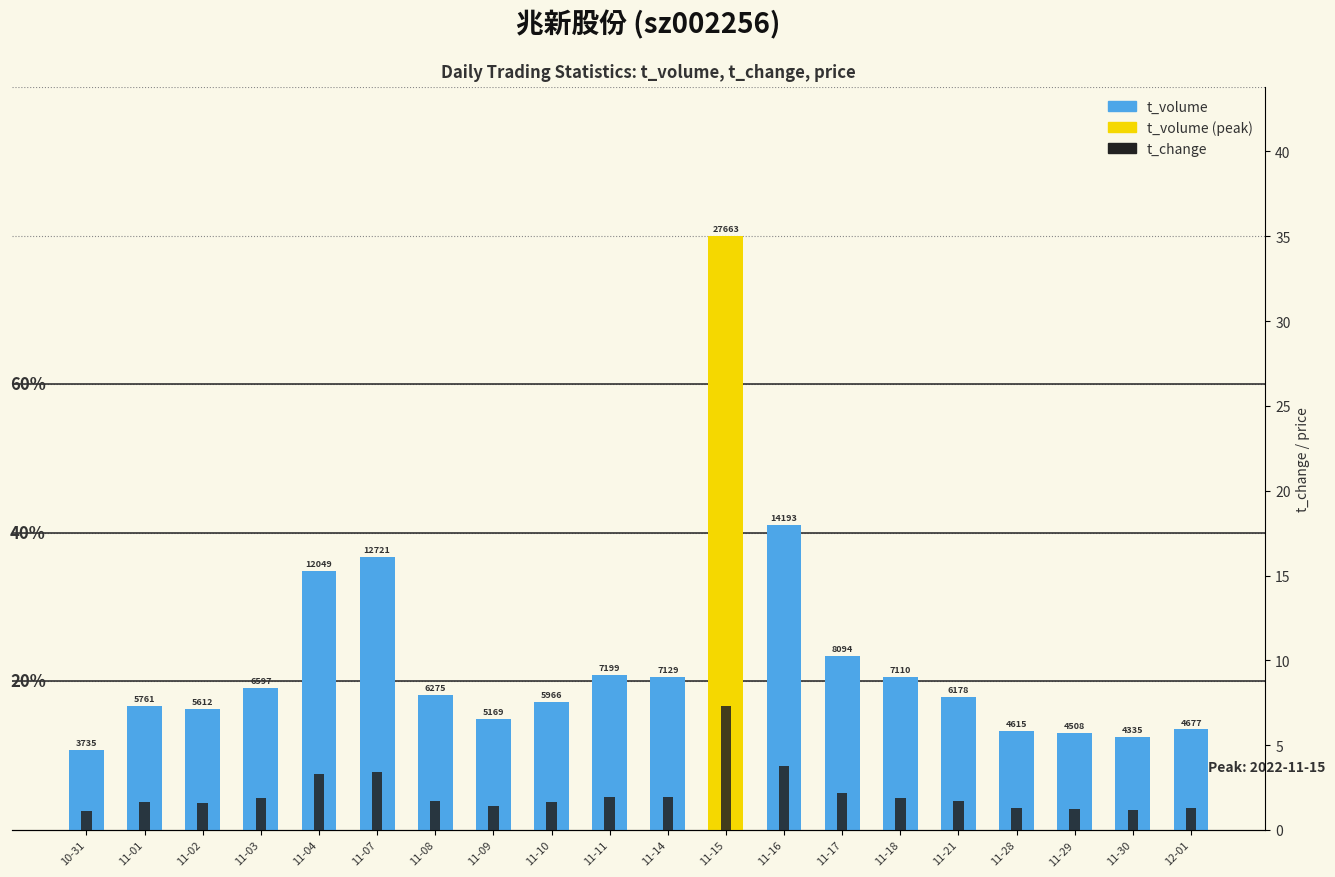

At which label is t_volume closest to 15699?

11-16